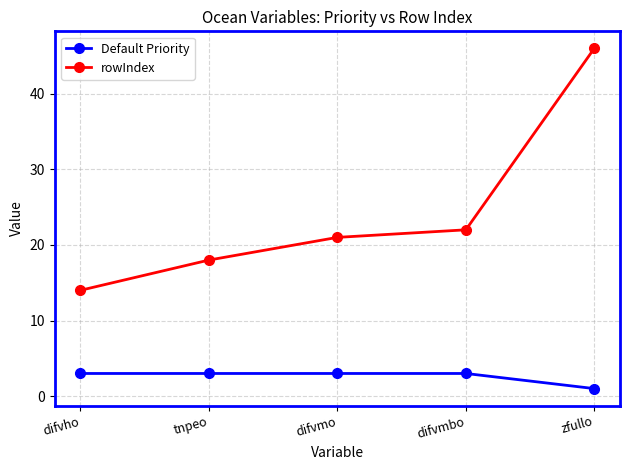

How many data points in rowIndex are less than 21?

2